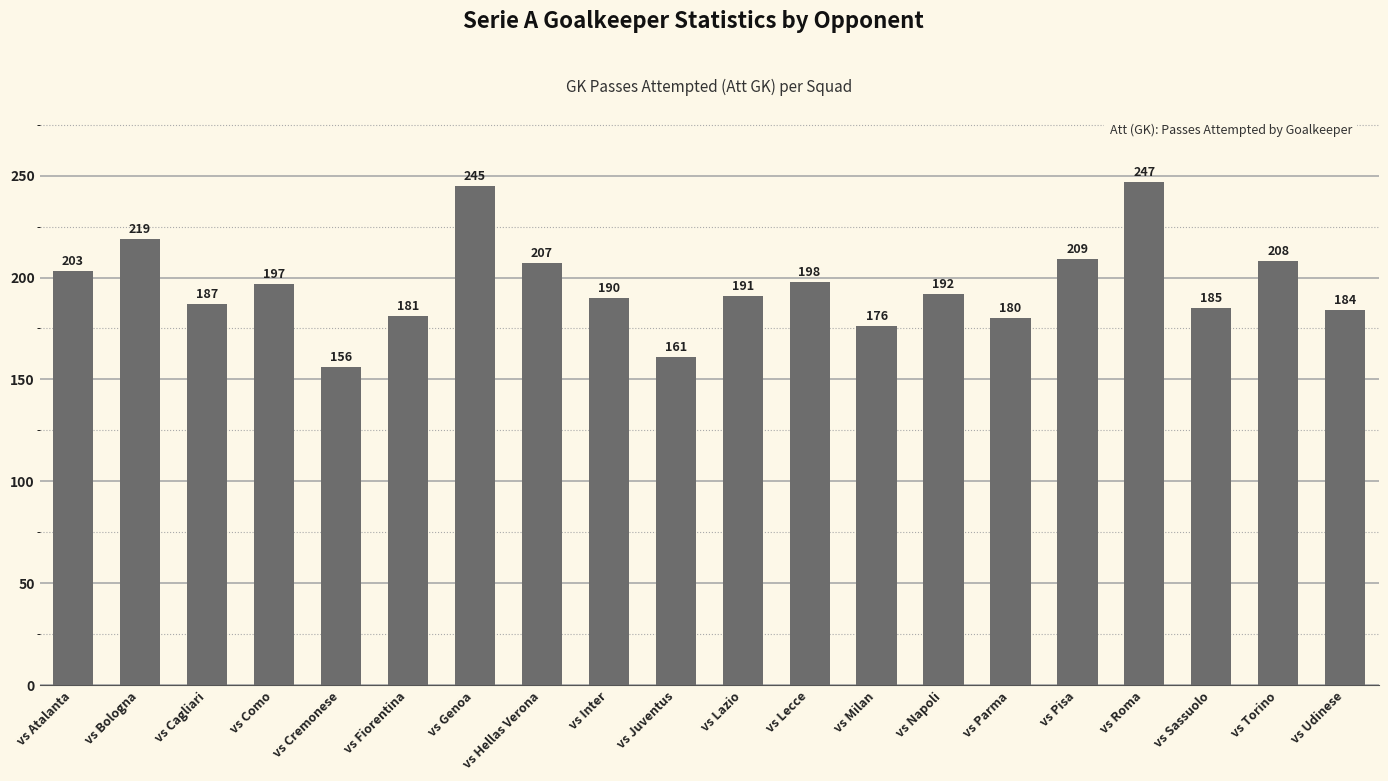

What is the average value?

196